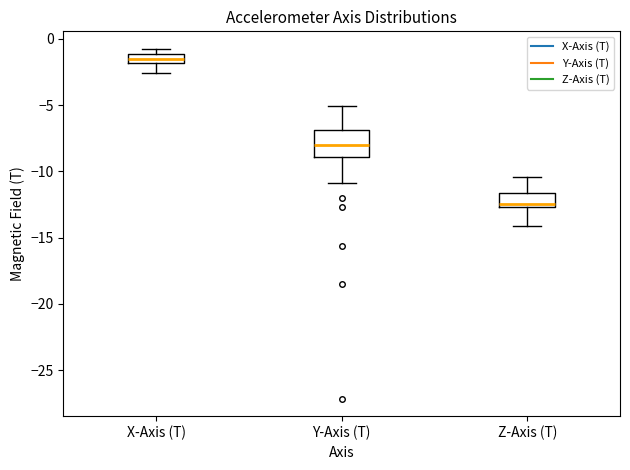

Where is the upper edge of the box for Z-Axis (T) on the y-axis? The values are not printed on the chart, so give them approximately, as read against the axis.

-11.5